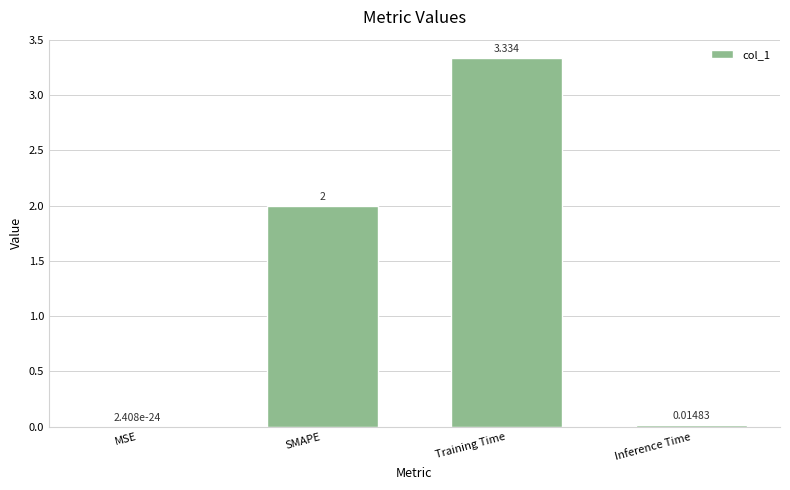

Which has a higher value, MSE or SMAPE?

SMAPE